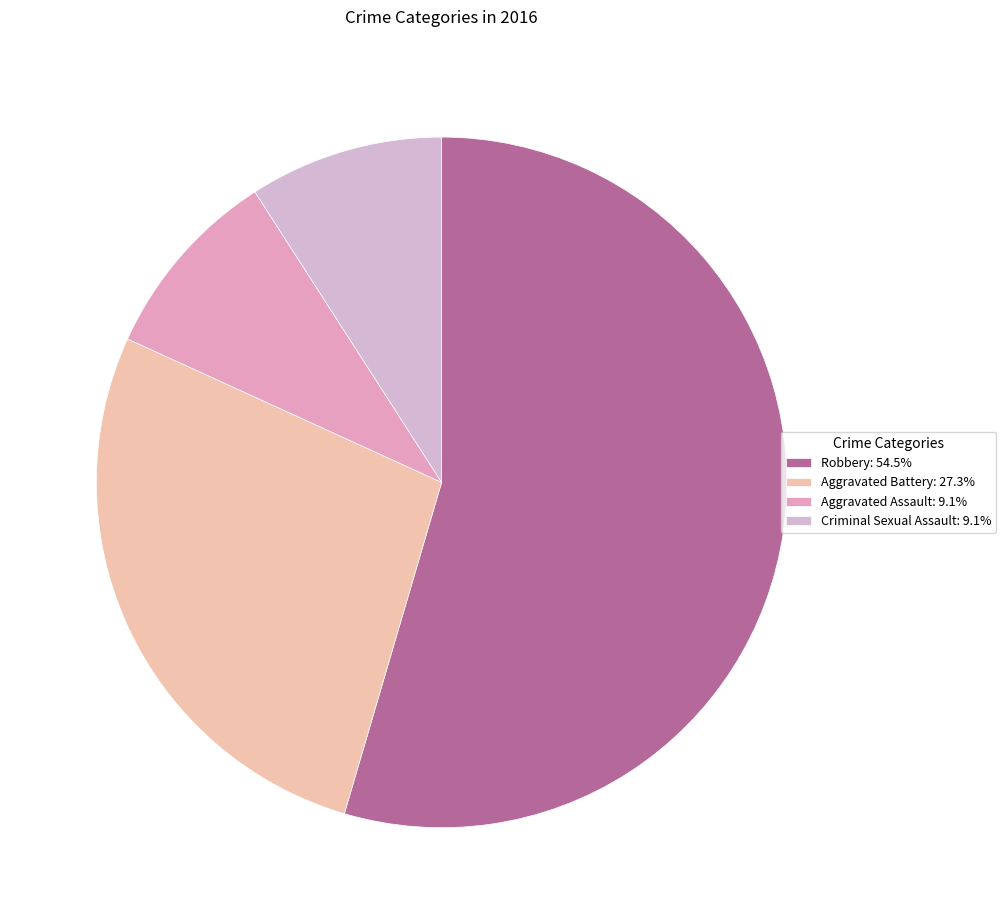

Which category has the smallest portion of the pie?

Aggravated Assault